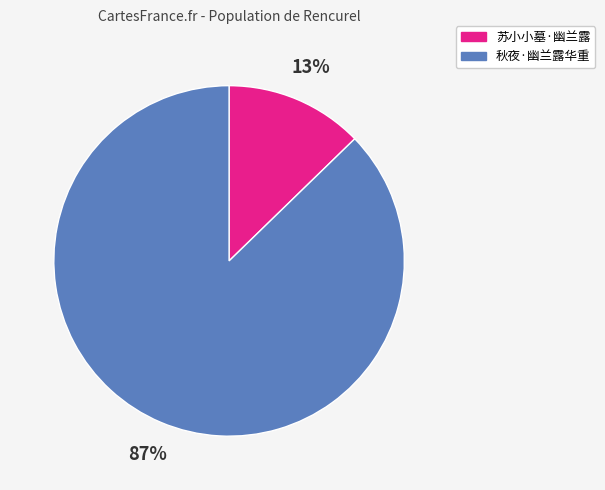

Which category has the biggest portion of the pie?

秋夜·幽兰露华重